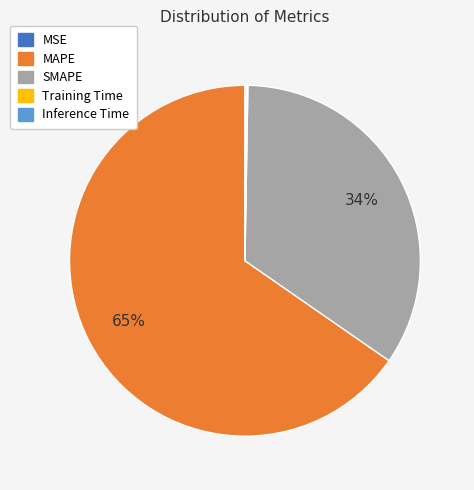

To the nearest percent, what is the average slice percentage?

20%